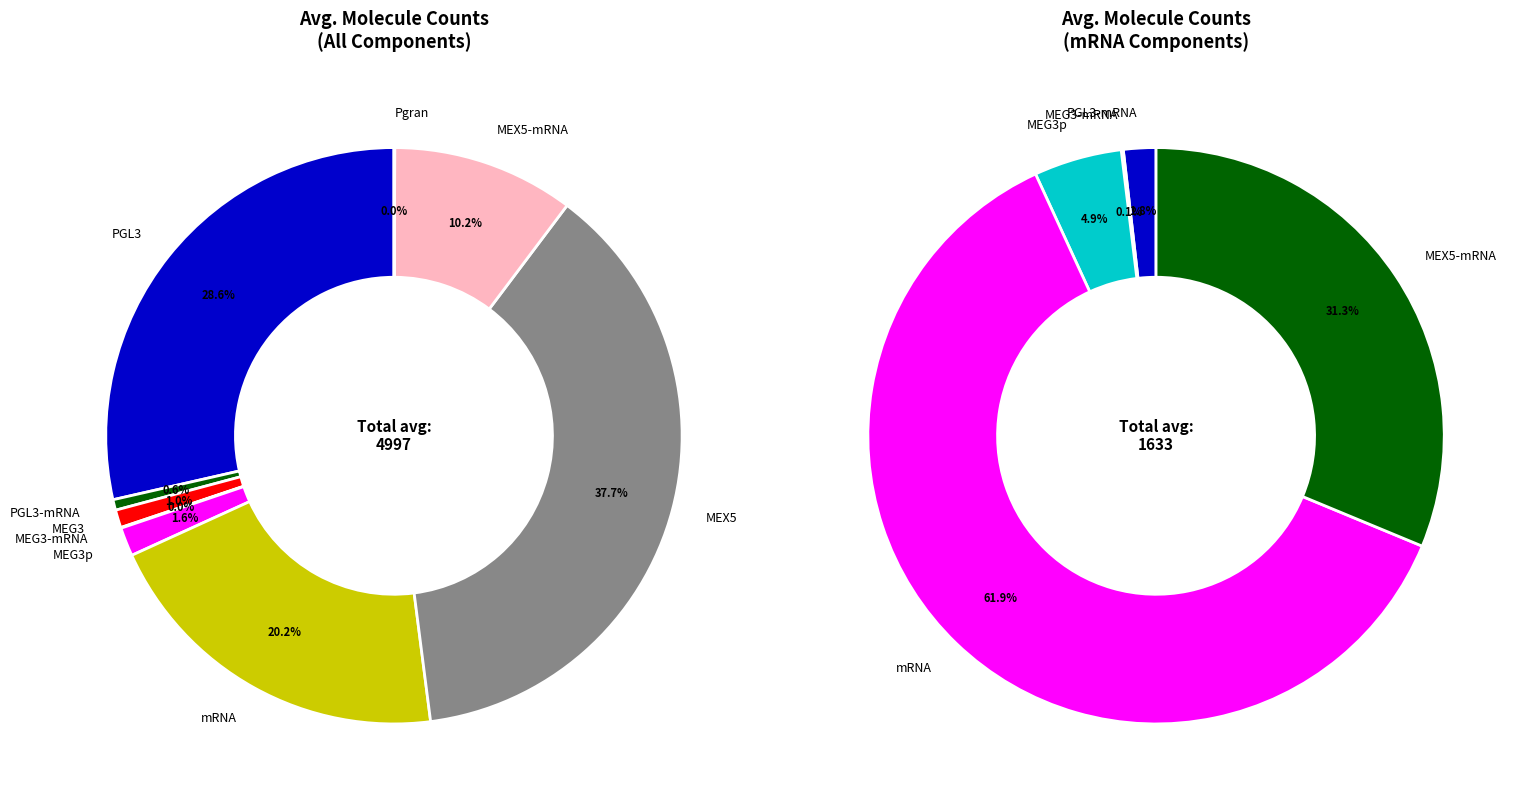

To the nearest percent, what is the combined percentage of Pgran and MEX5?

38%